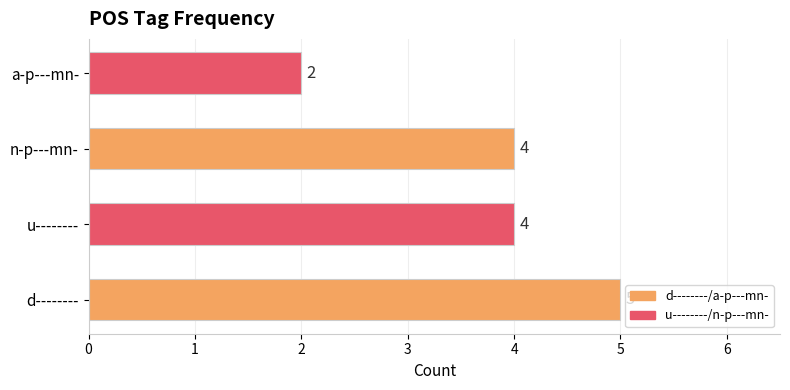

What is the change in value from d-------- to a-p---mn-?

-3